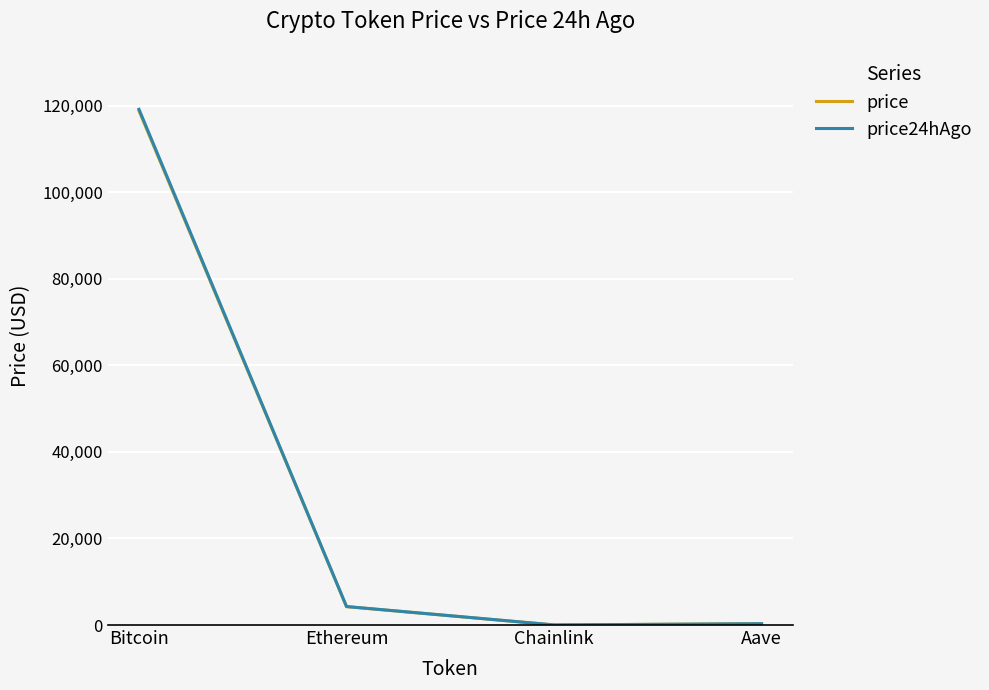

At which category is the sum across all series the highest?

Bitcoin